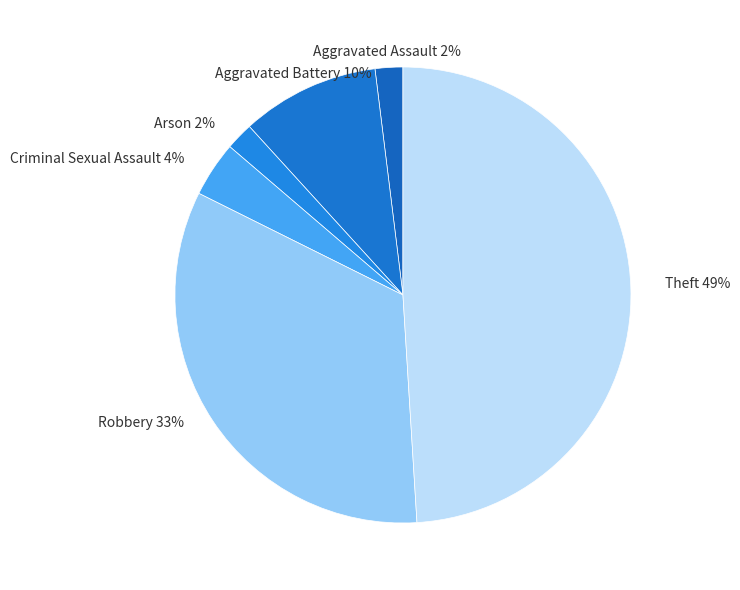

How many slices are in this pie chart?

6